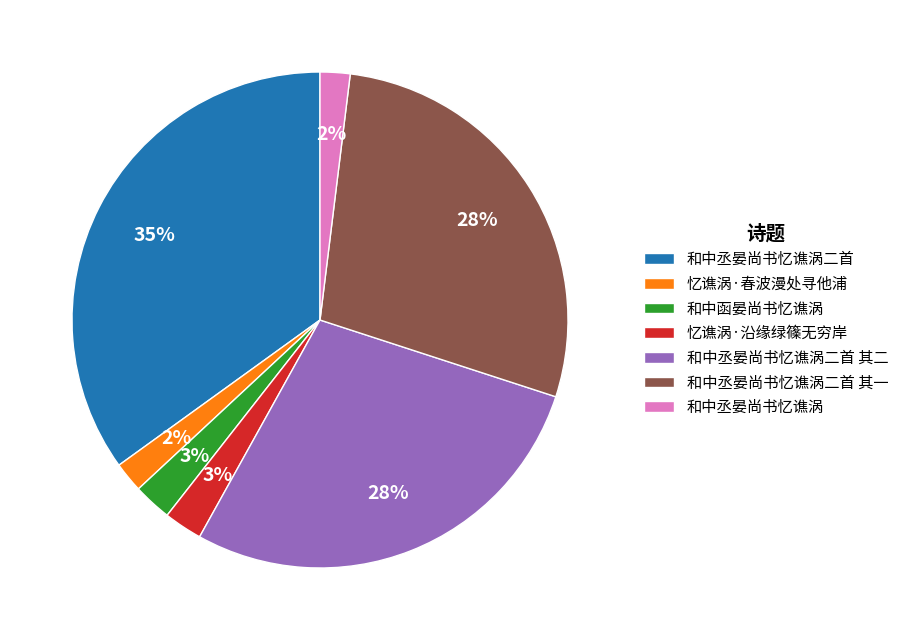

To the nearest percent, what percentage of the pie is 和中丞晏尚书忆谯涡?

2%